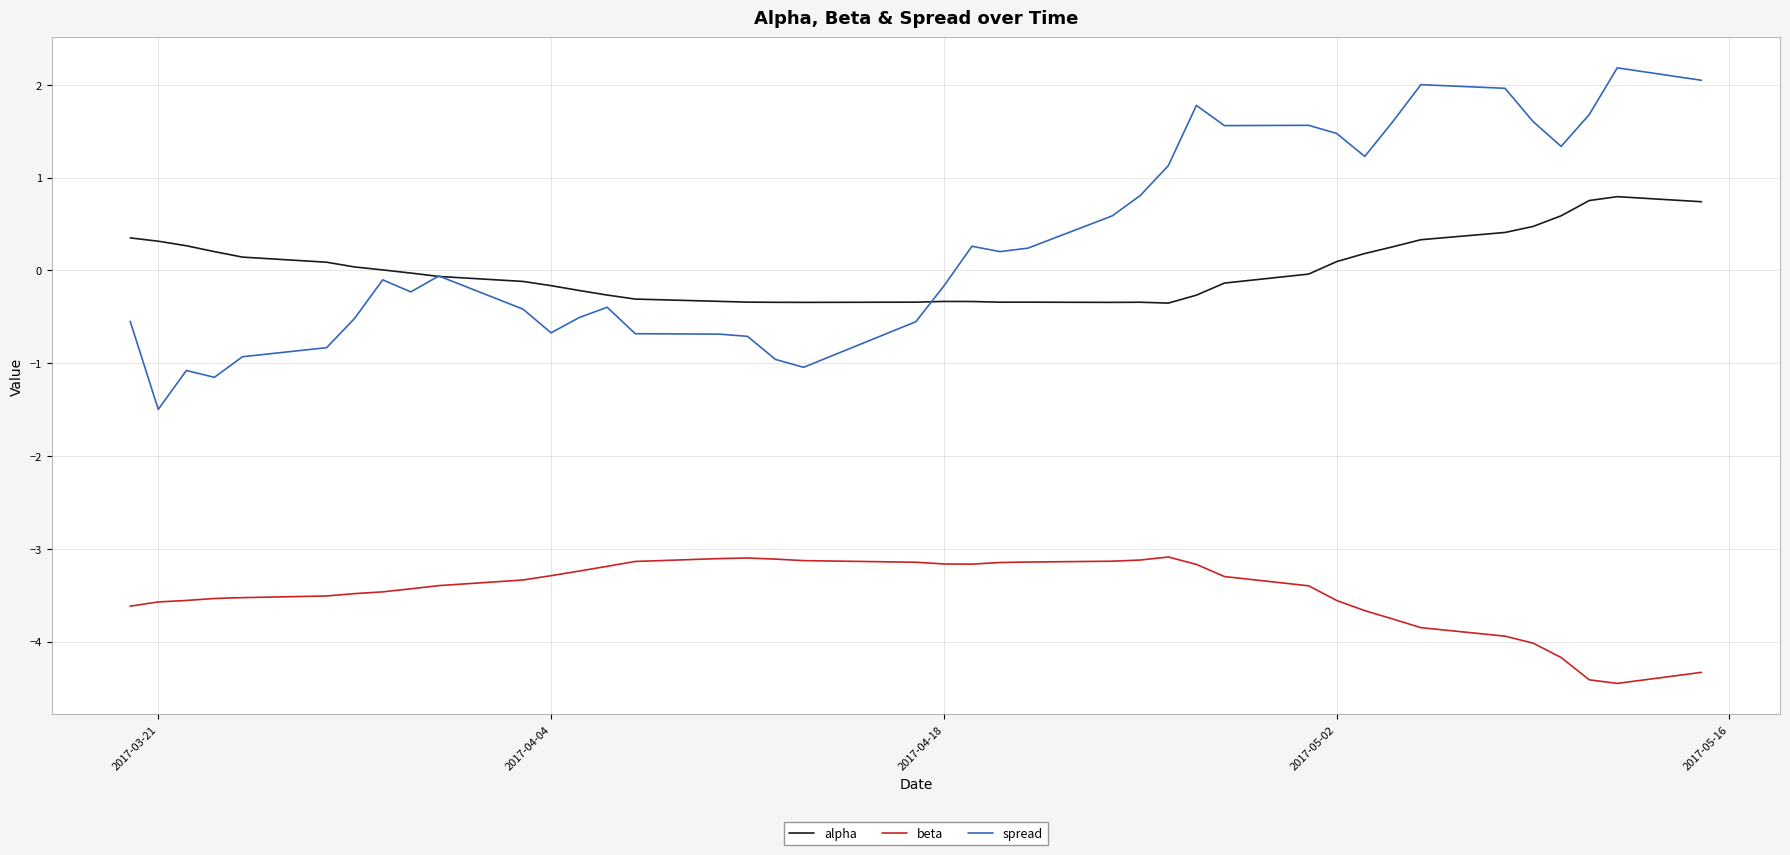

How many series are shown in this chart?

3